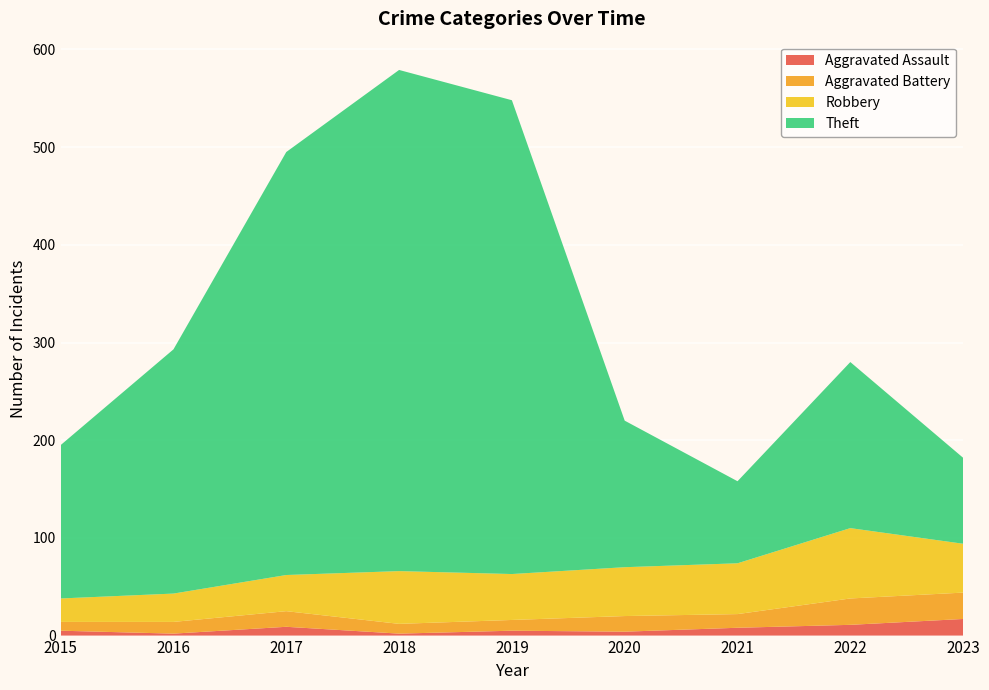

Reading left to right, transcribe all the data shown in this chart.

Aggravated Assault: 5	2	9	2	5	4	8	11	17
Aggravated Battery: 9	12	16	10	11	16	14	27	27
Robbery: 24	29	37	54	47	50	52	72	50
Theft: 157	250	433	513	485	150	84	170	88